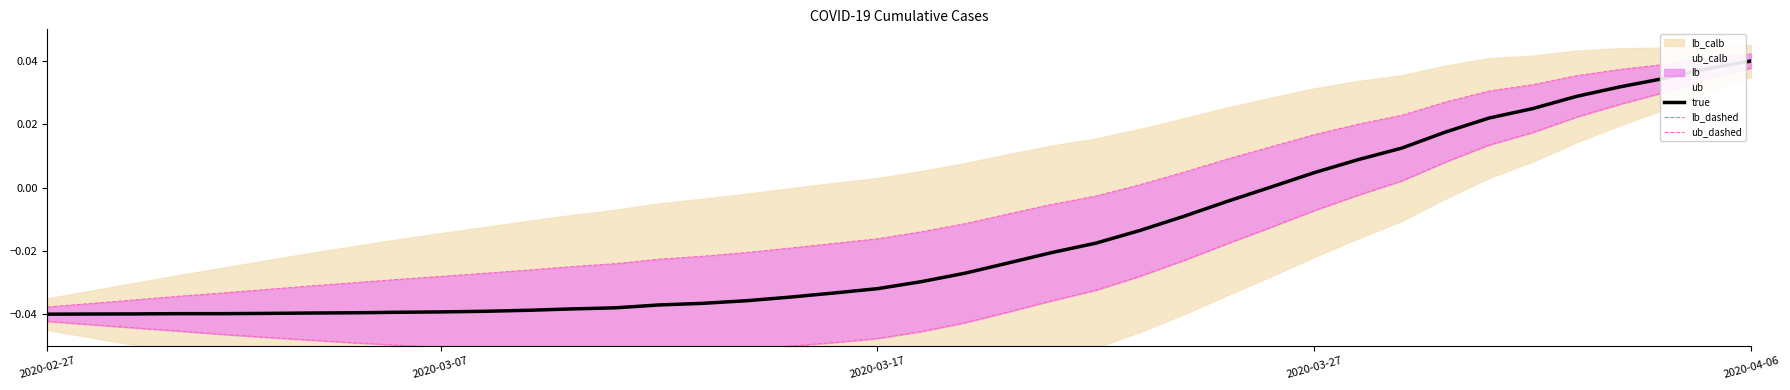

How many interior local valleys does the lb_dashed series have?

1